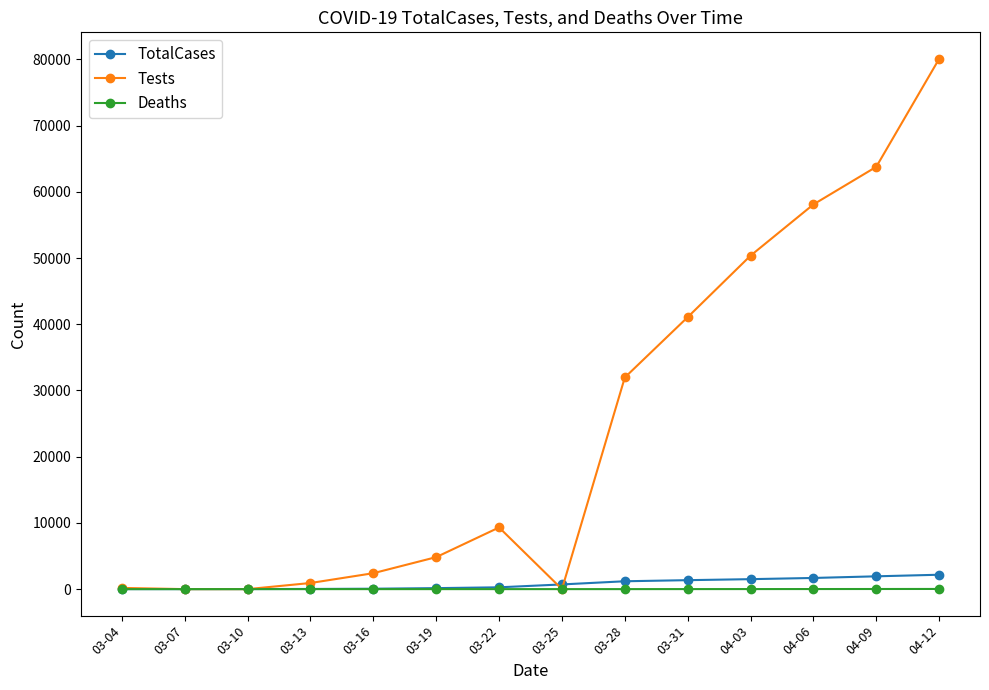

Which category has the highest value in the Tests series?

04-12